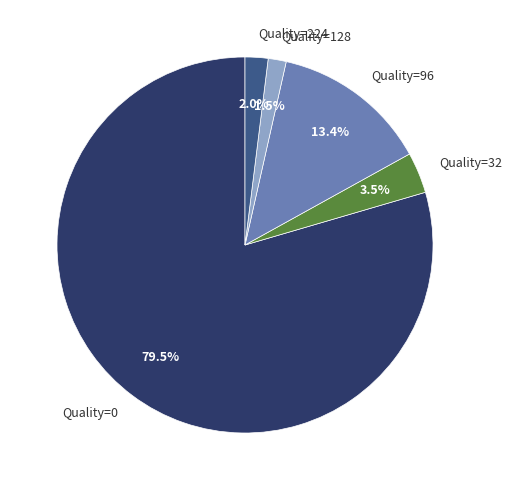

Count the number of slices in the pie.

5